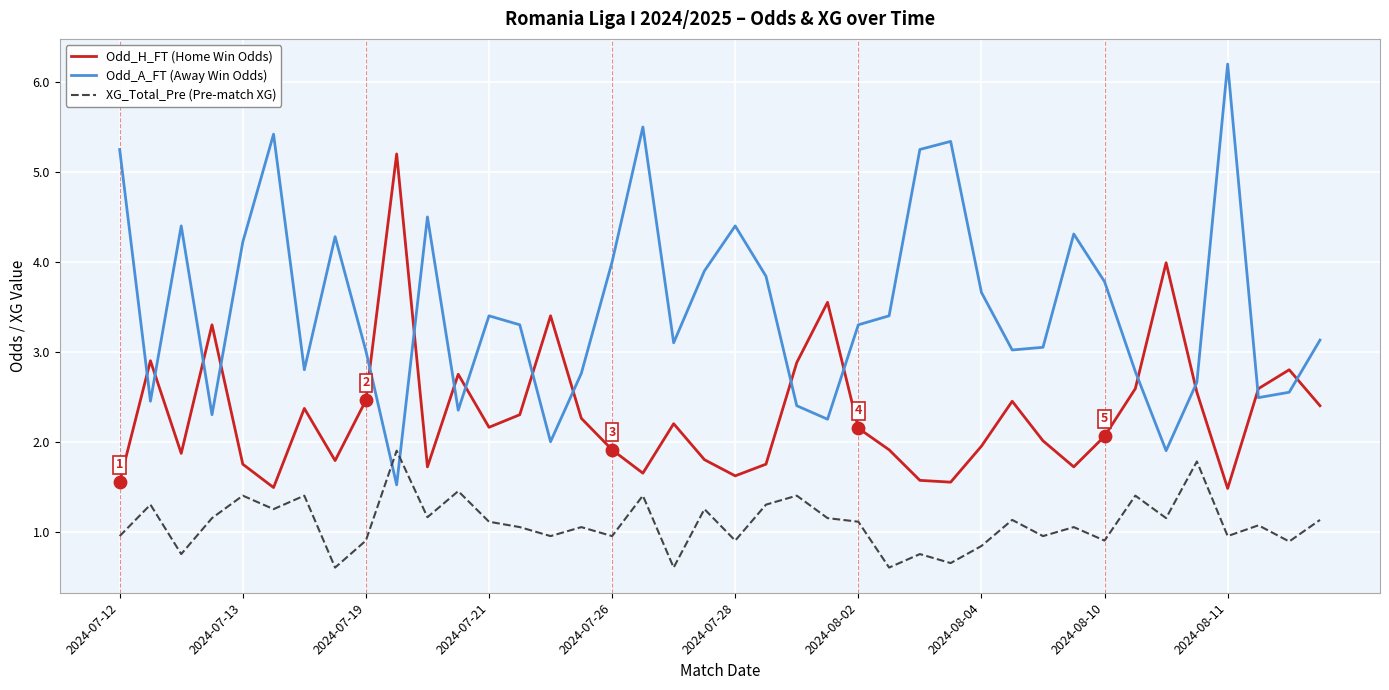

What are all the series names shown in the legend?

Odd_H_FT (Home Win Odds), Odd_A_FT (Away Win Odds), XG_Total_Pre (Pre-match XG)